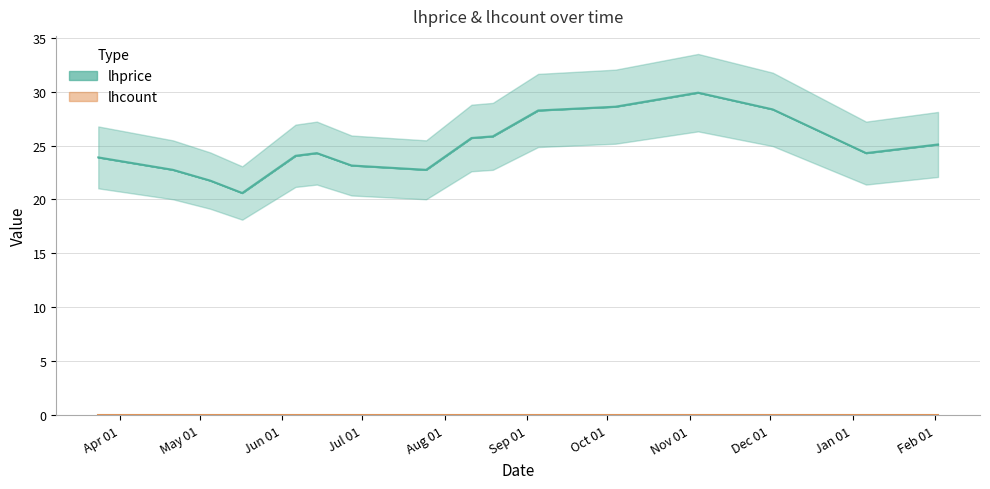

At which category does the data reach its first local valley?

2022-05-17